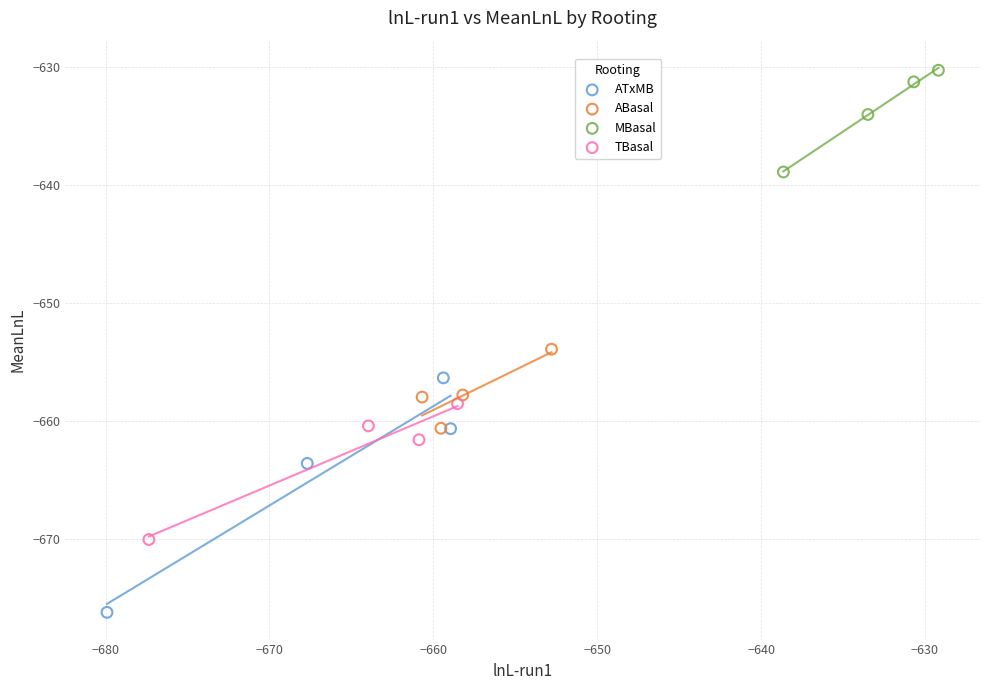

Which series contains the highest Y value?

MBasal